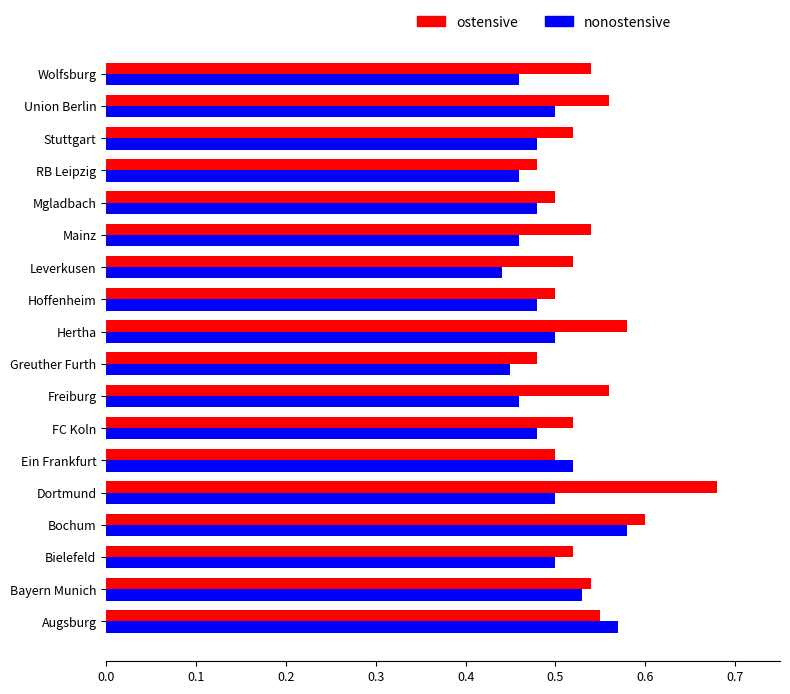

List the series in order of their peak value, lowest first.

nonostensive, ostensive